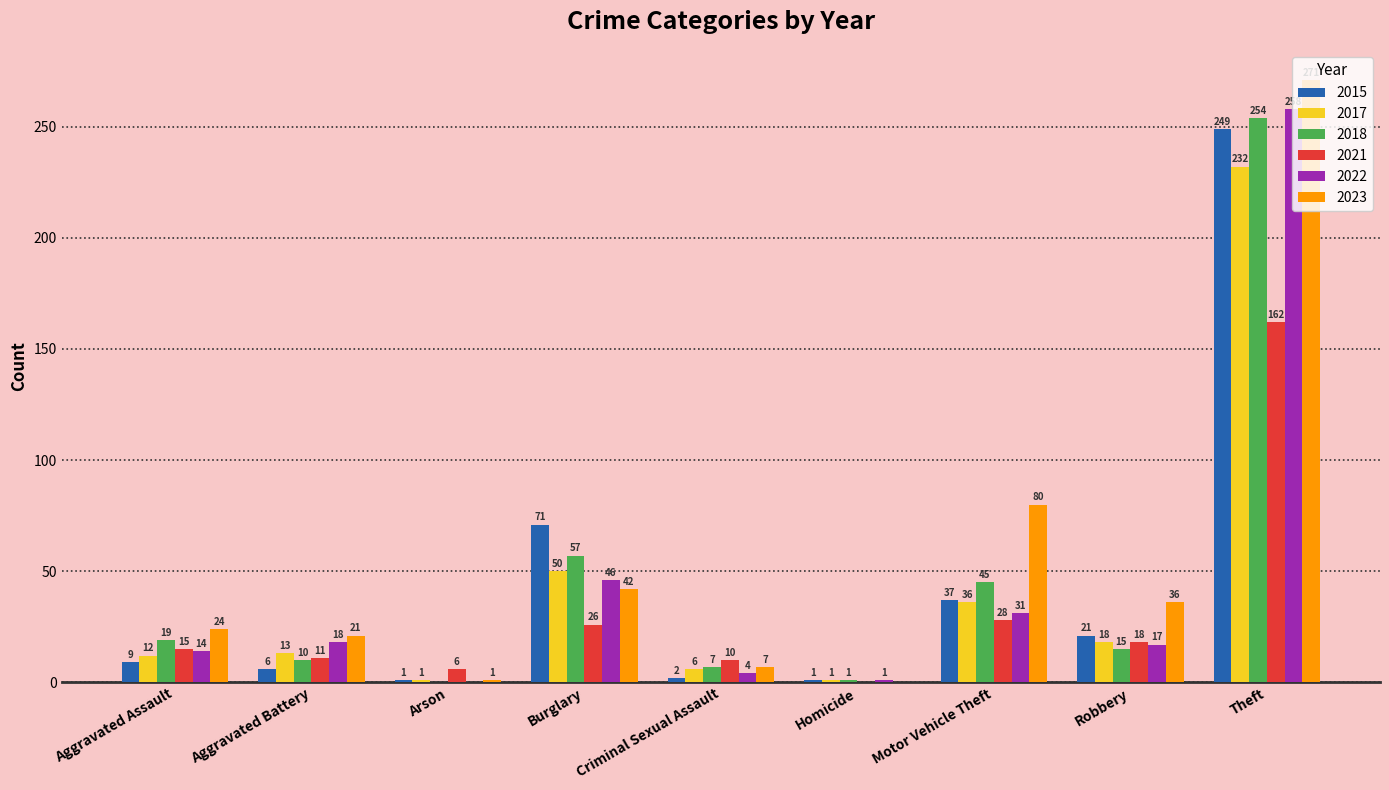

Which series changed the most between Arson and Robbery?

2023